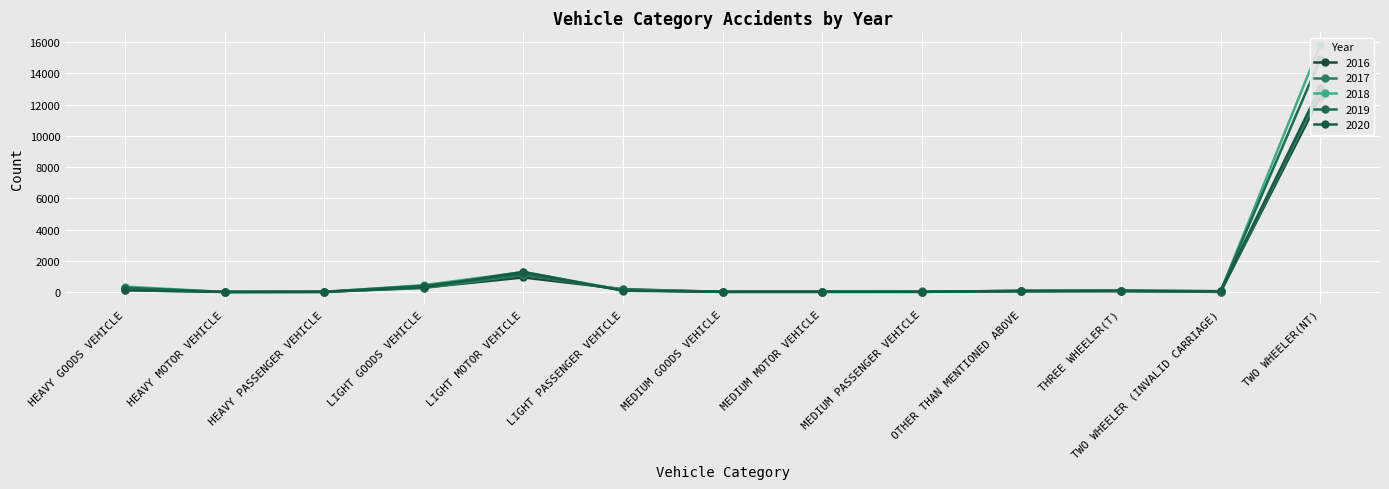

At which category does 2019 reach its first local peak?

LIGHT MOTOR VEHICLE